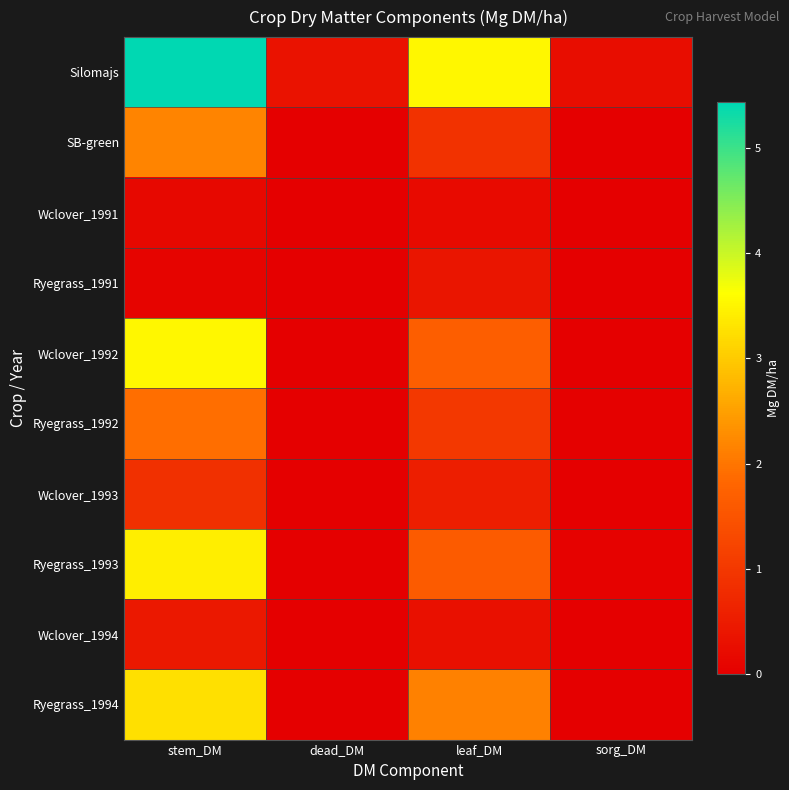

What is the total value across all series at dead_DM?

0.4